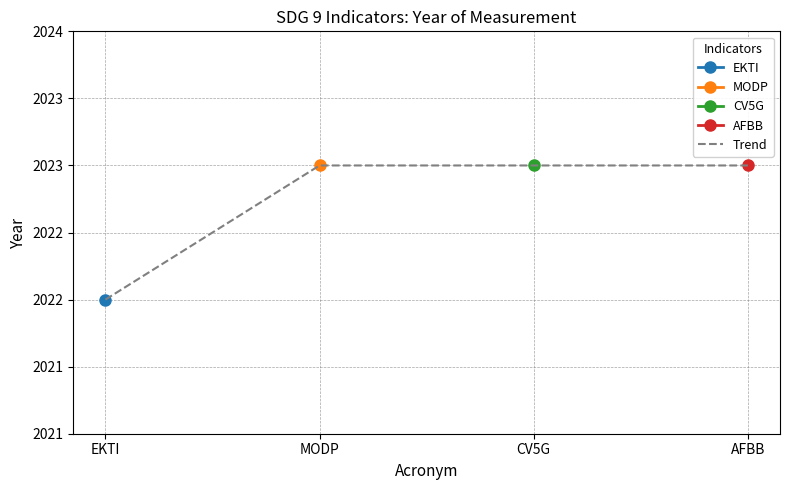

Approximately how many times larger is the value at CV5G compared to MODP?

1.0